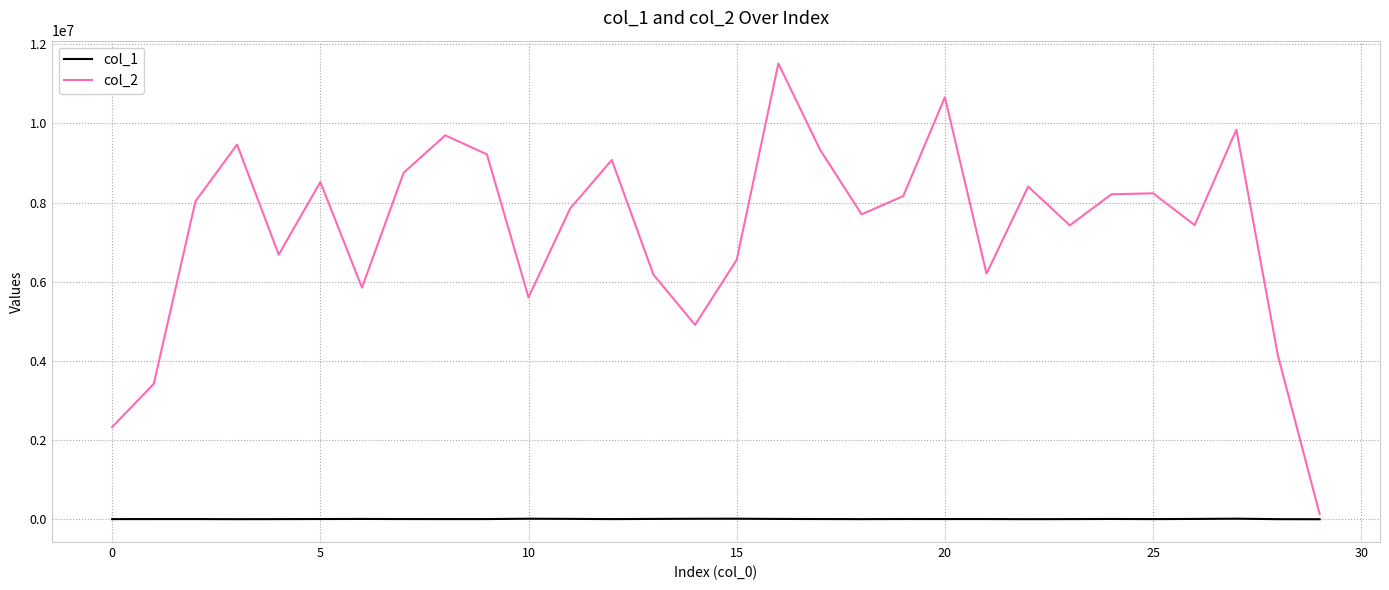

List the series in order of their peak value, lowest first.

col_1, col_2